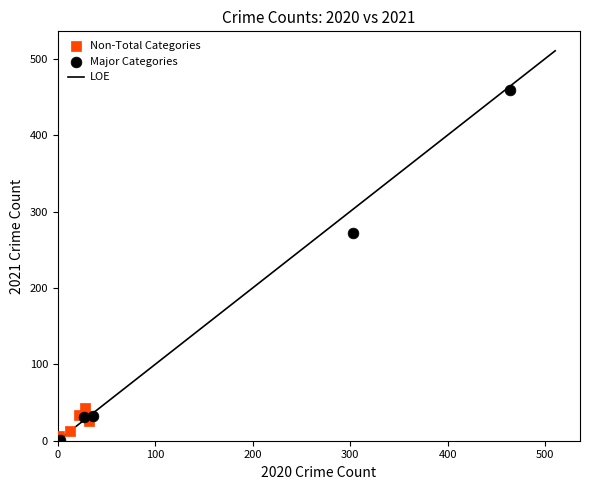

Which series reaches the maximum Y coordinate?

Major Categories